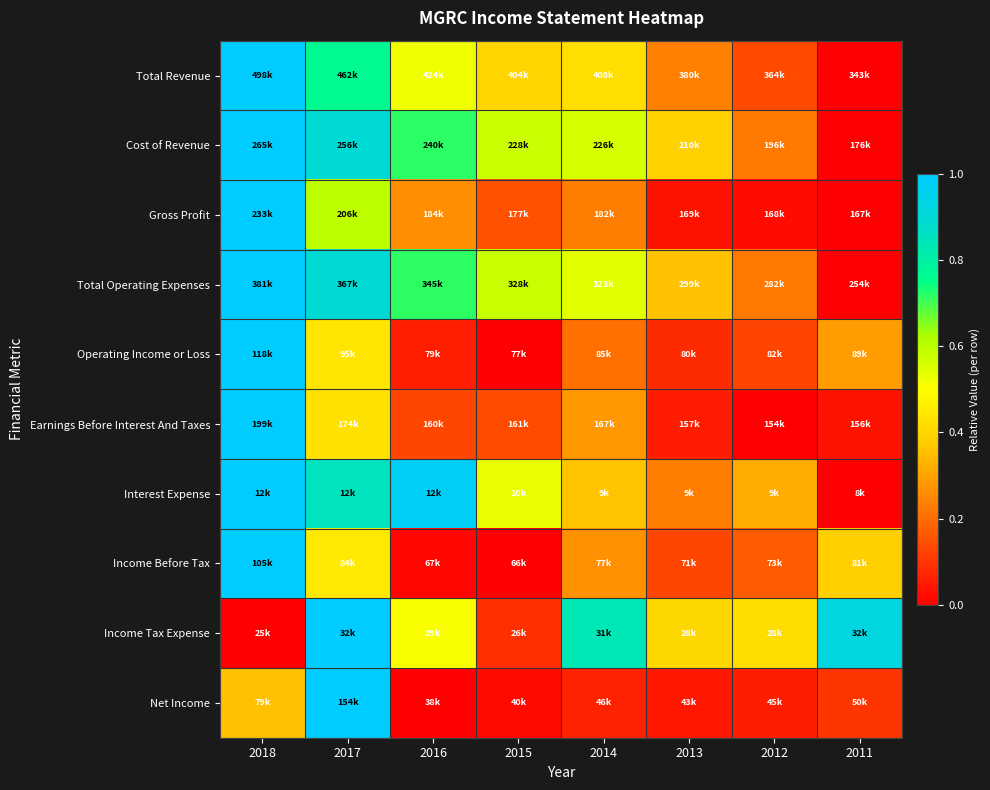

Which label corresponds to the smallest value in the chart?

2011